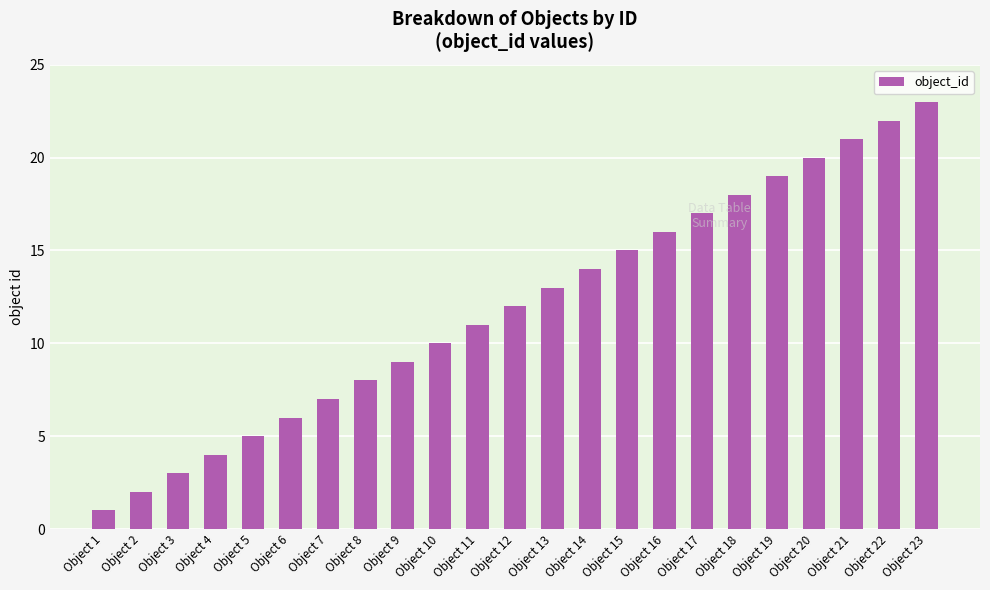

What is the sum of the values at Object 19 and Object 12?

31